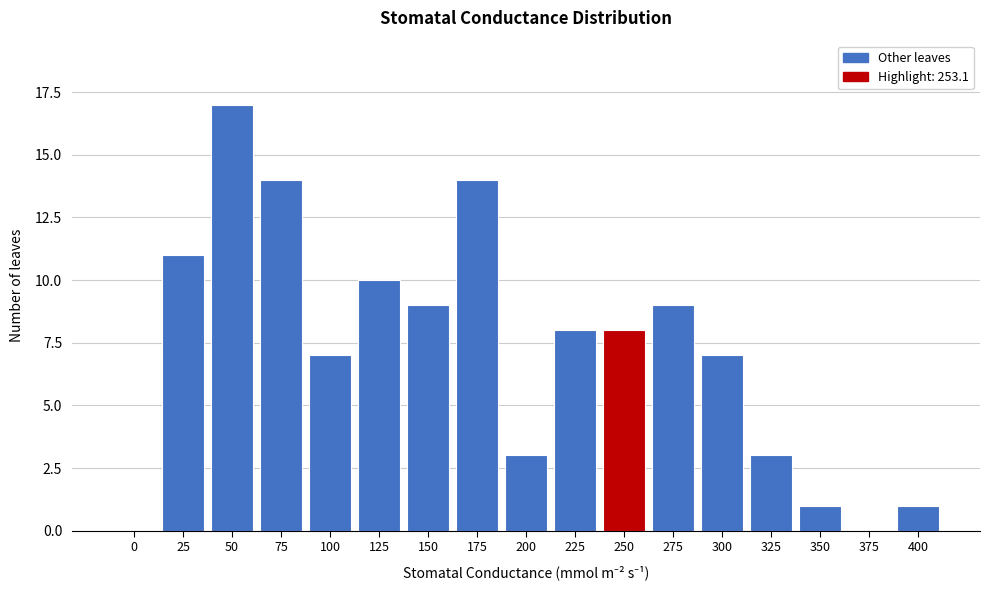

Reading right to left, transcribe all the data shown in this chart.

400=1	375=0	350=1	325=3	300=7	275=9	250=8	225=8	200=3	175=14	150=9	125=10	100=7	75=14	50=17	25=11	0=0